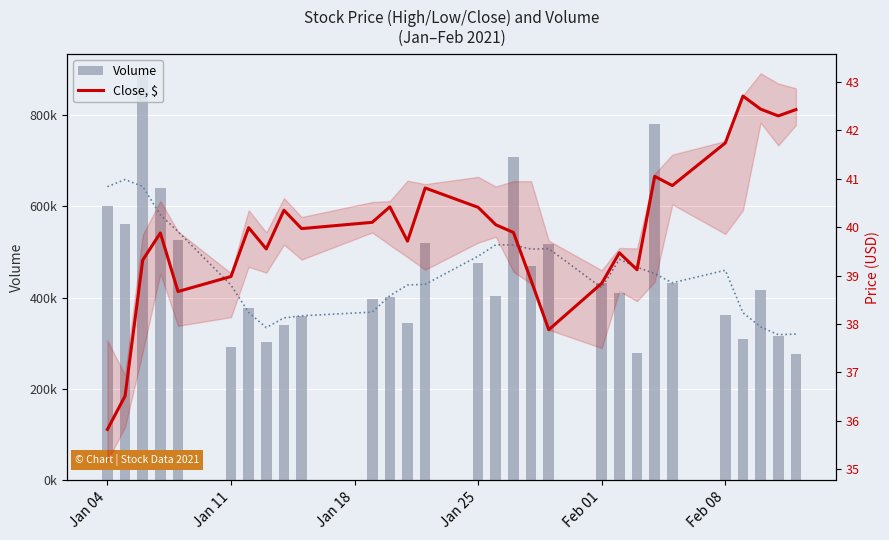

What is the maximum value for Close, $?

42.7